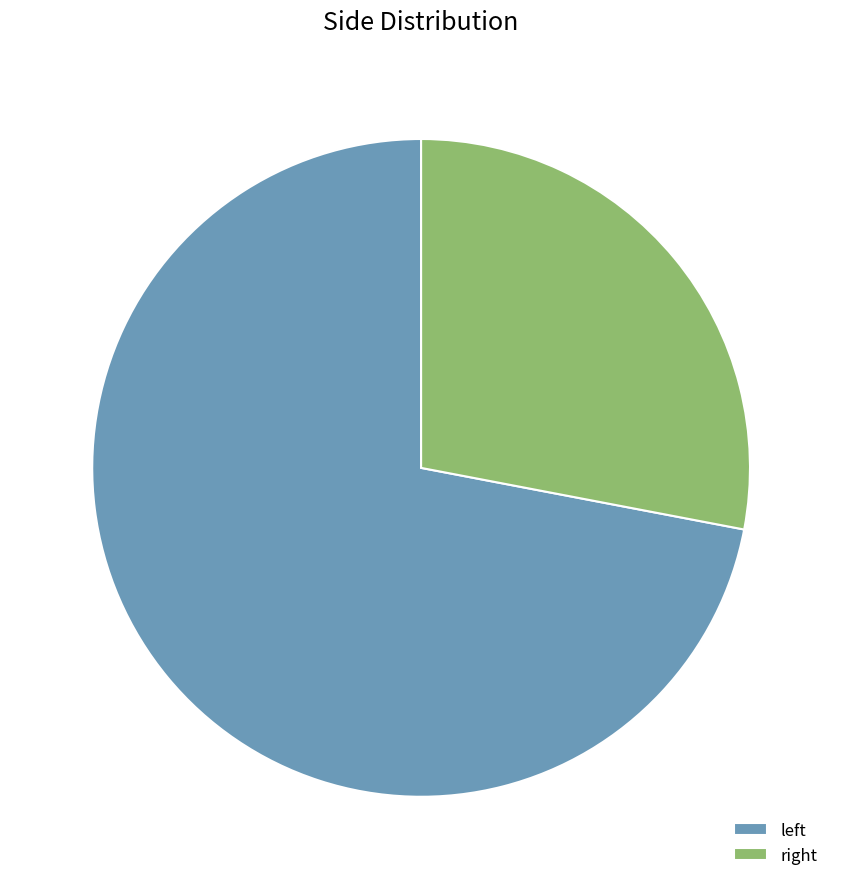

How many slices are in this pie chart?

2